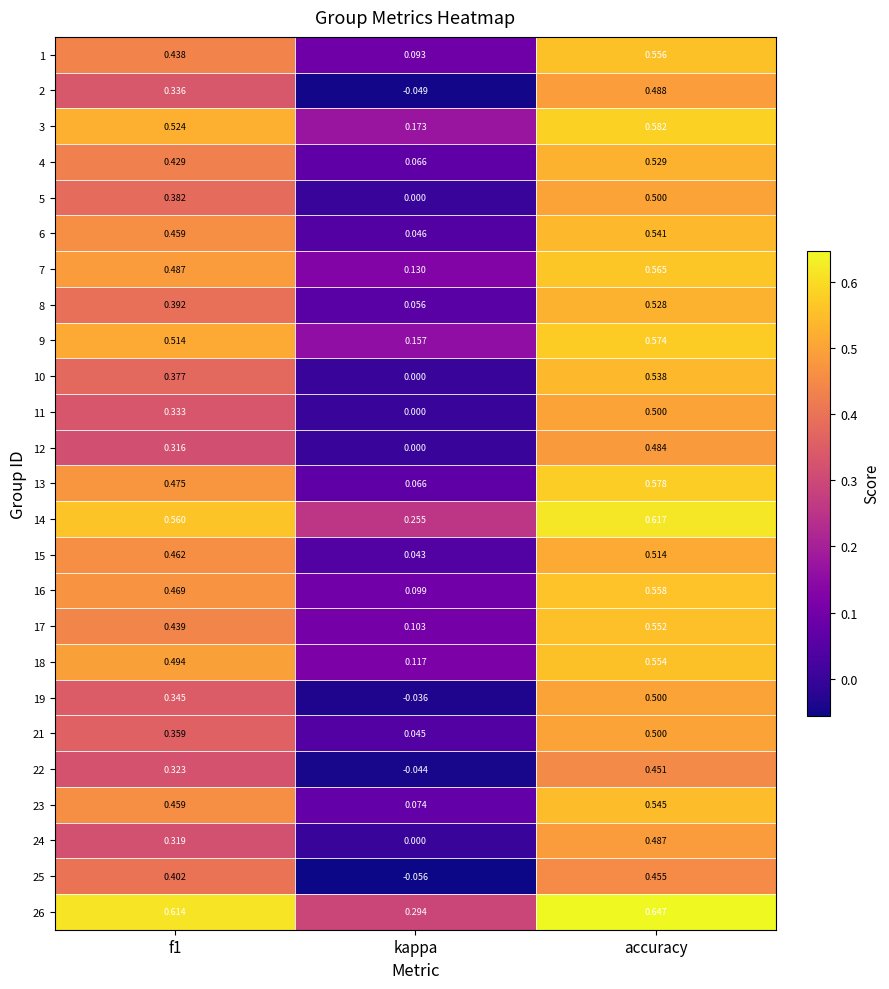

Is the value of 17 at f1 greater than the value of 8 at f1?

Yes